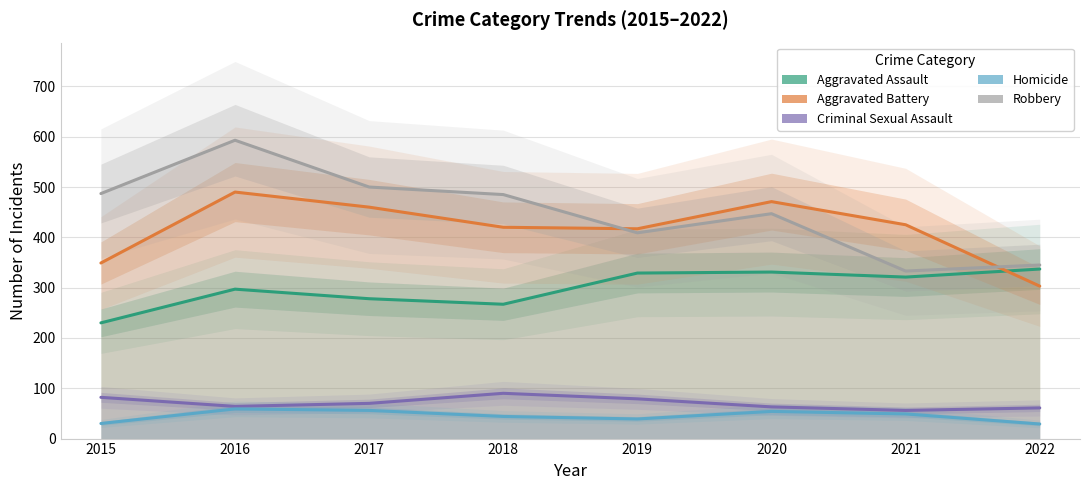

How many categories are shown in the chart?

8